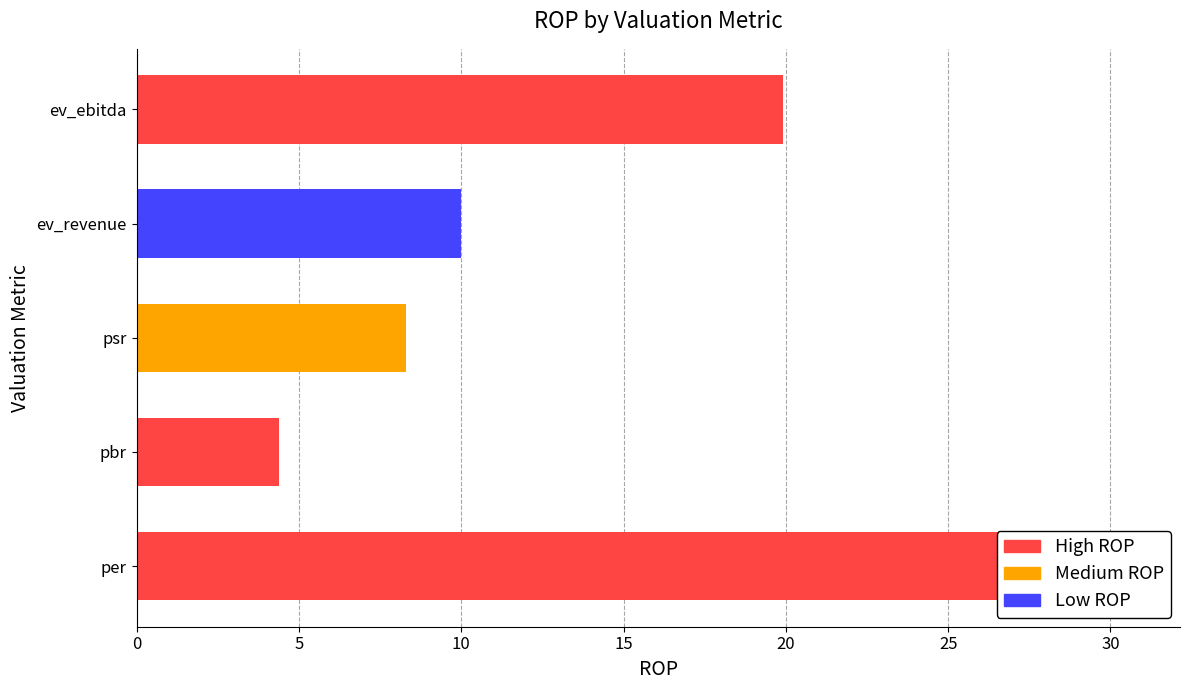

Rank the categories by value from lowest to highest.

pbr, psr, ev_revenue, ev_ebitda, per